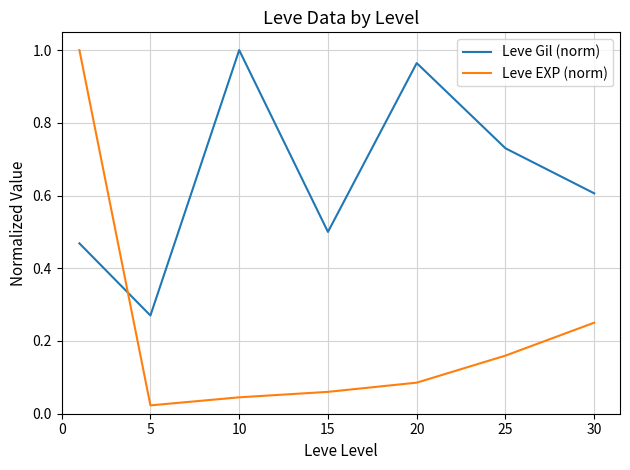

Does the chart display data point markers on the line(s)?

No